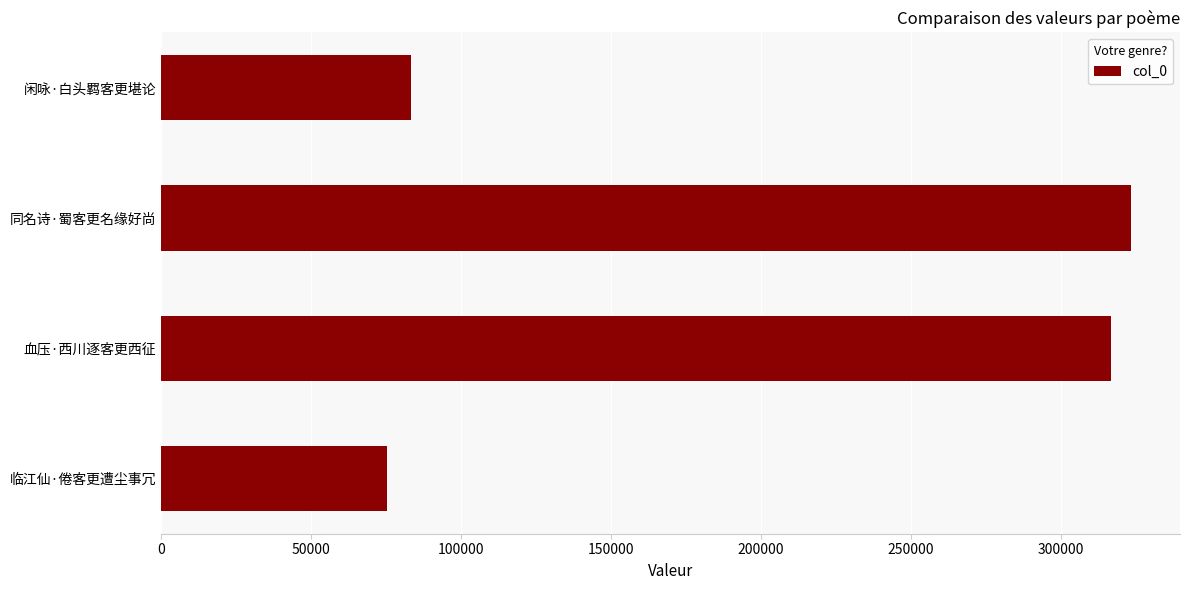

True or false: the data shows 75124 at 临江仙·倦客更遭尘事冗.

True